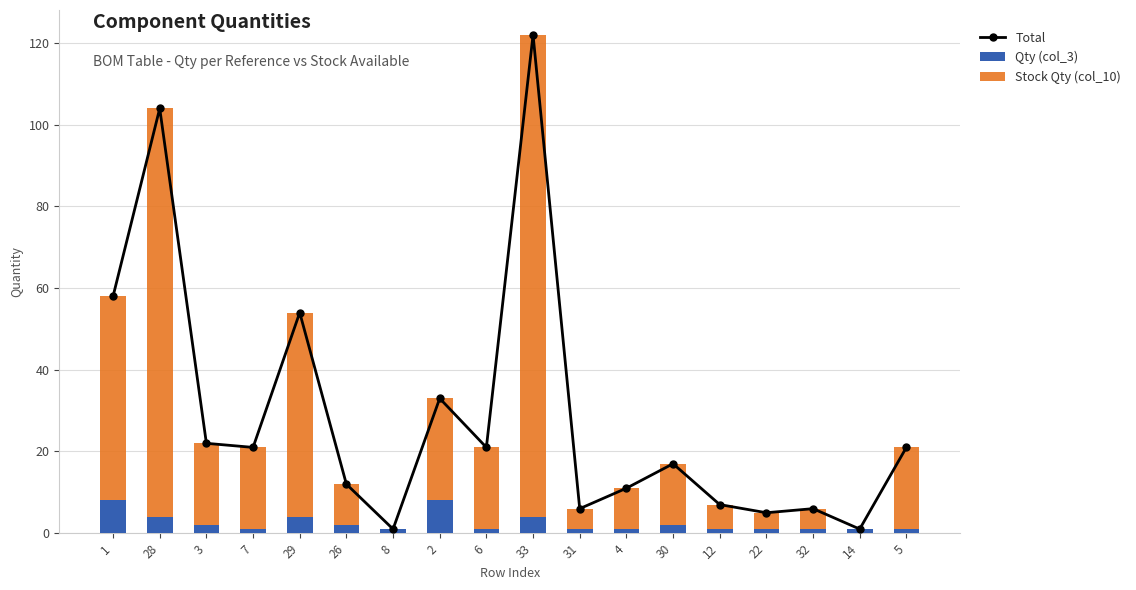

What is the difference between the maximum and minimum values in the Qty (col_3) series?

7